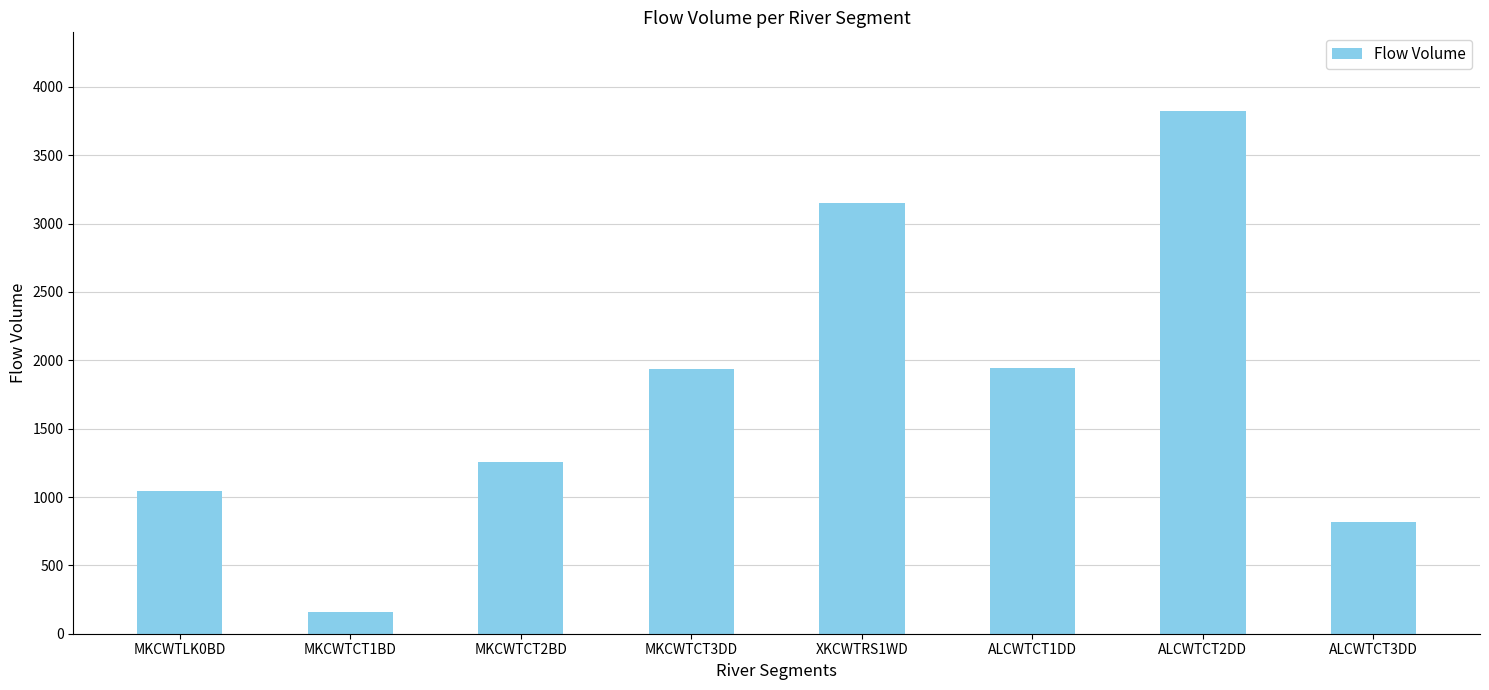

Does the chart contain any negative values?

No